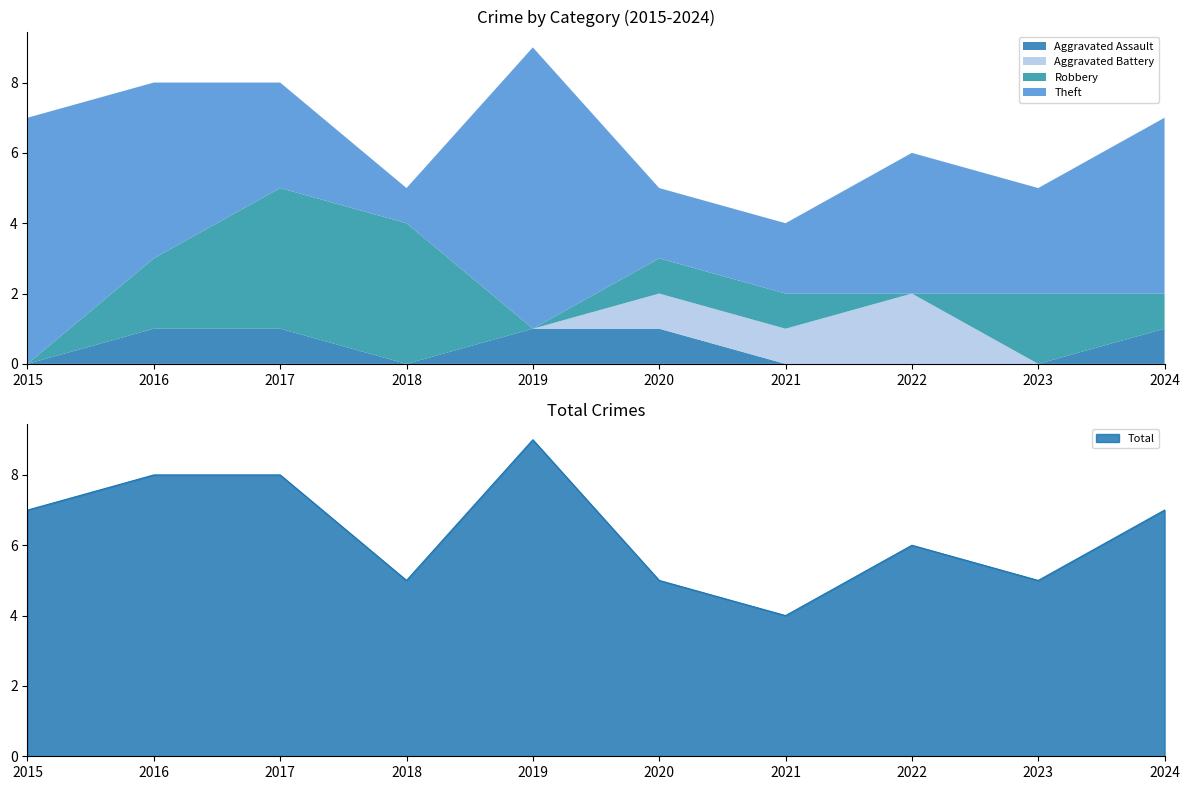

Where is Theft nearest to the value 4?

2022